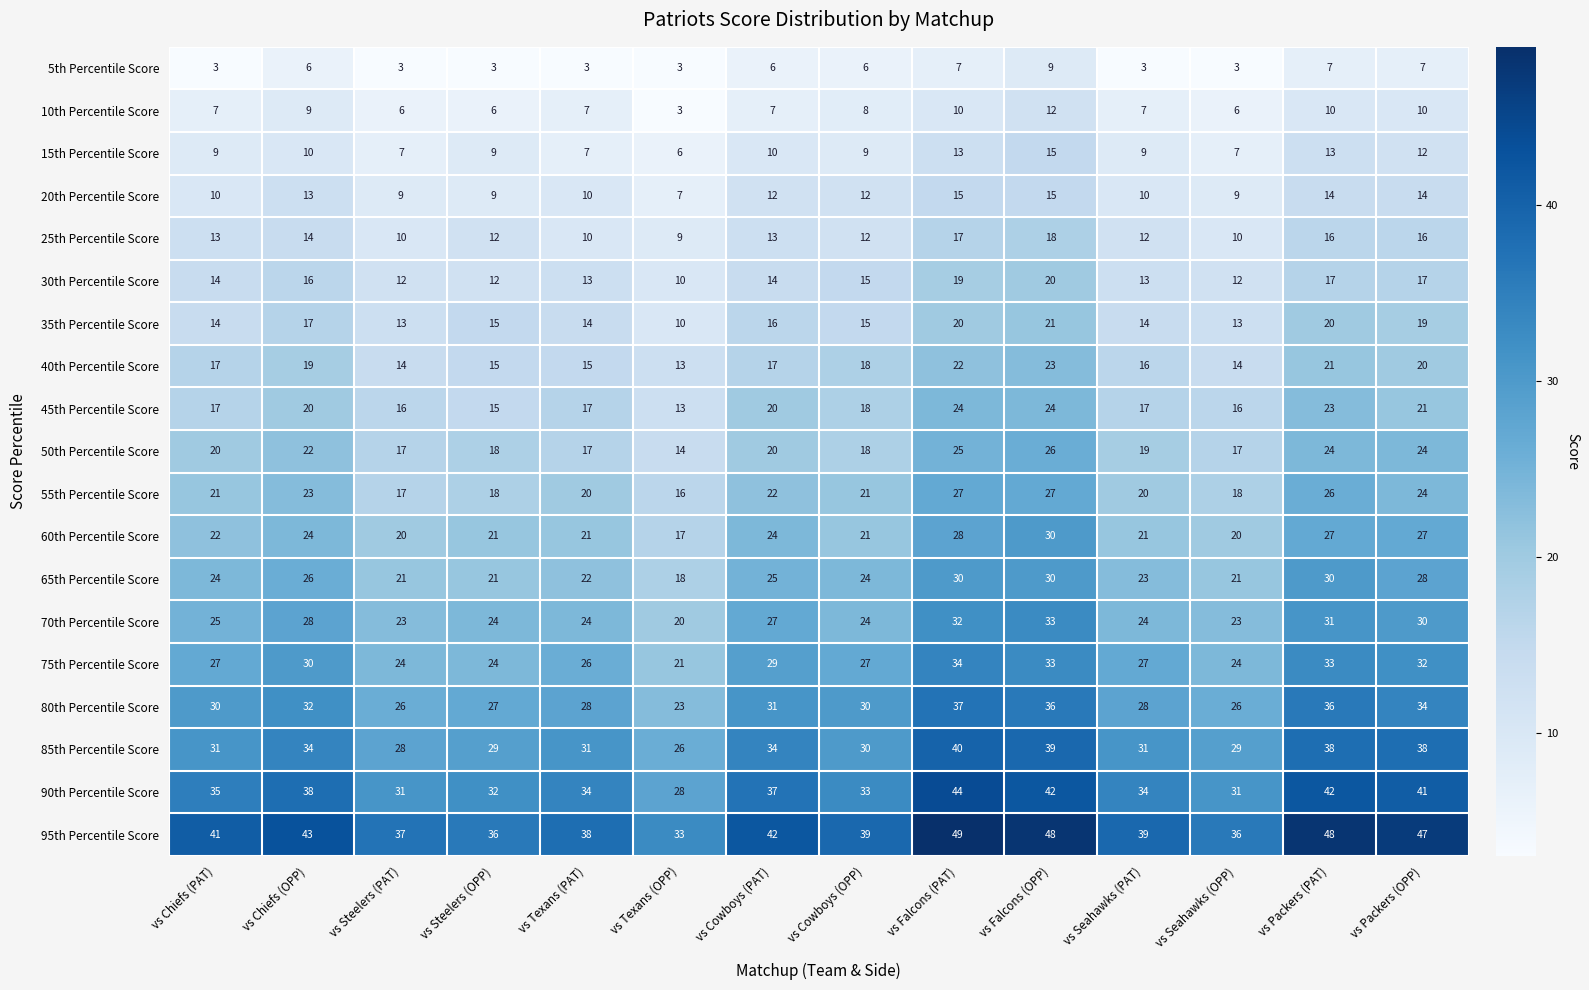

What is the sum of the 85th Percentile Score values at vs Chiefs (PAT) and vs Steelers (OPP)?

60